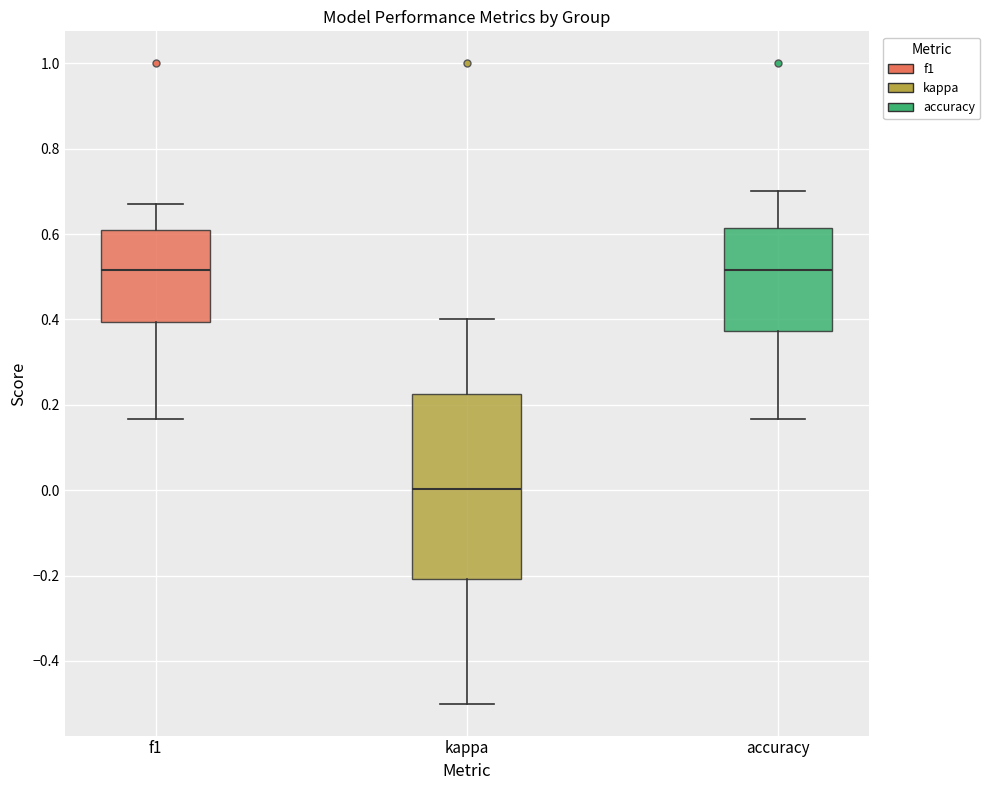

Which box is the tallest, from its lower edge to its upper edge?

kappa